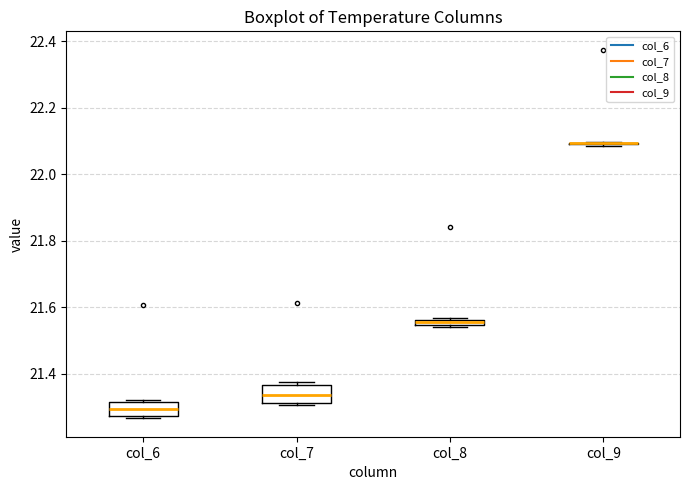

Where is the lower edge of the box for col_7 on the y-axis? The values are not printed on the chart, so give them approximately, as read against the axis.

21.32